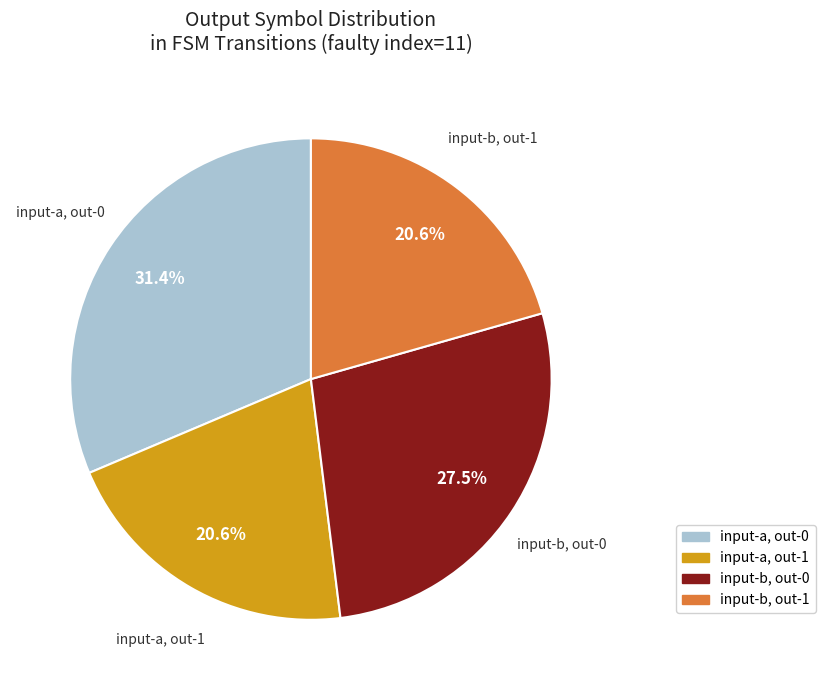

Is there a majority slice in this chart?

No